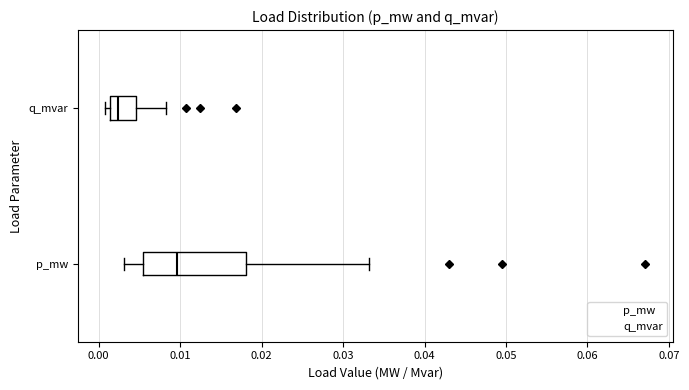

Which box is the widest, from its left edge to its right edge?

p_mw